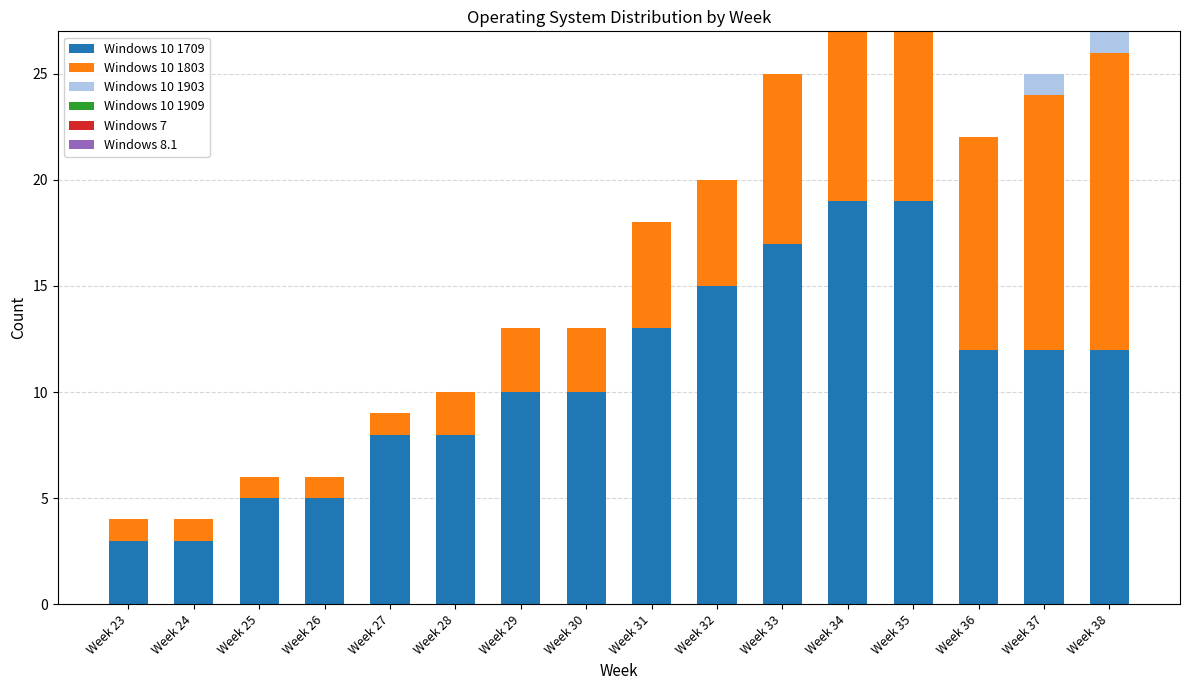

The value of Windows 10 1709 at Week 29 is 10. True or false?

True